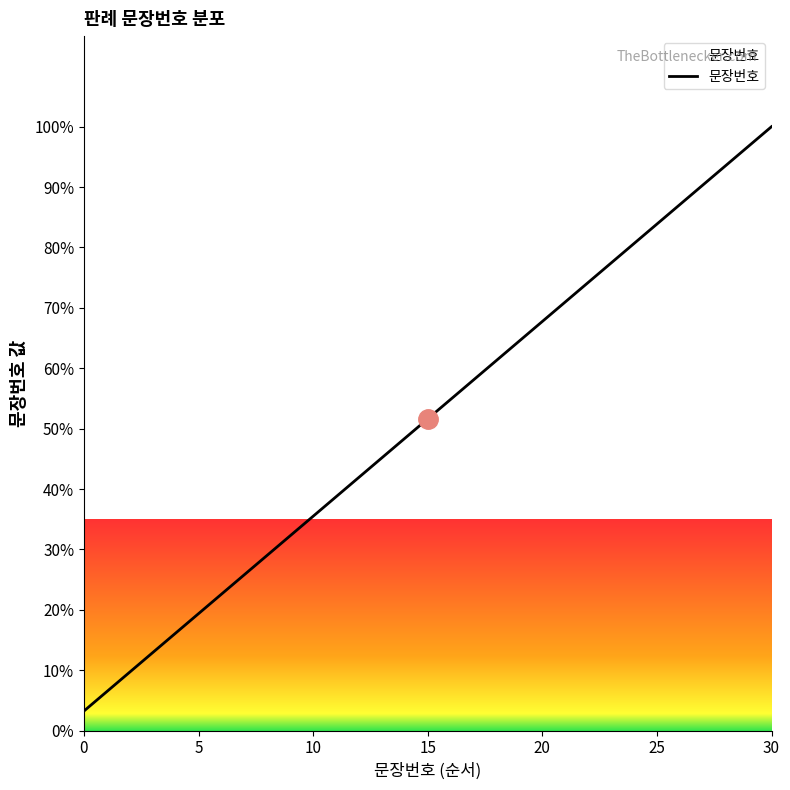

How many distinct data groups are displayed?

1